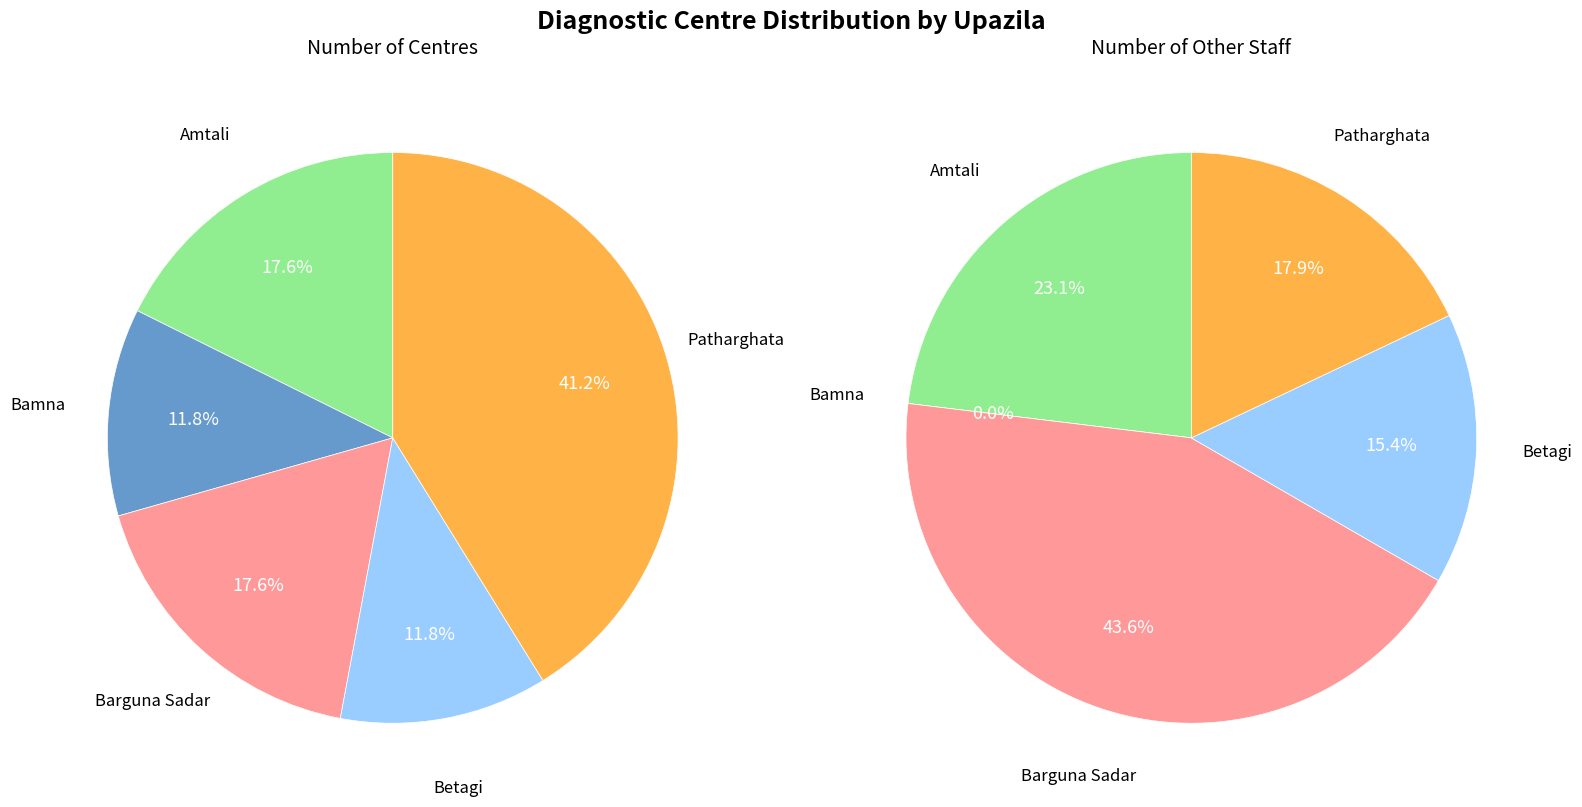

Between Betagi and Patharghata, which series saw the biggest shift?

Number of centre